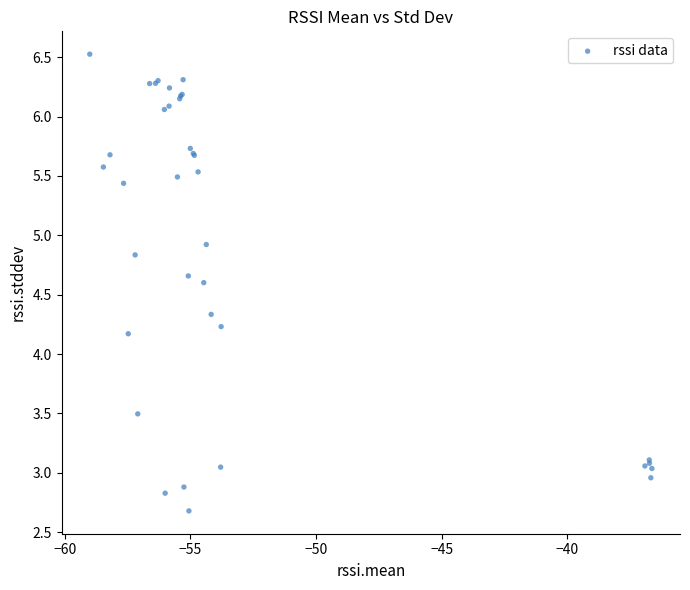

What Y value in the scatter plot is closest to 4?

4.2